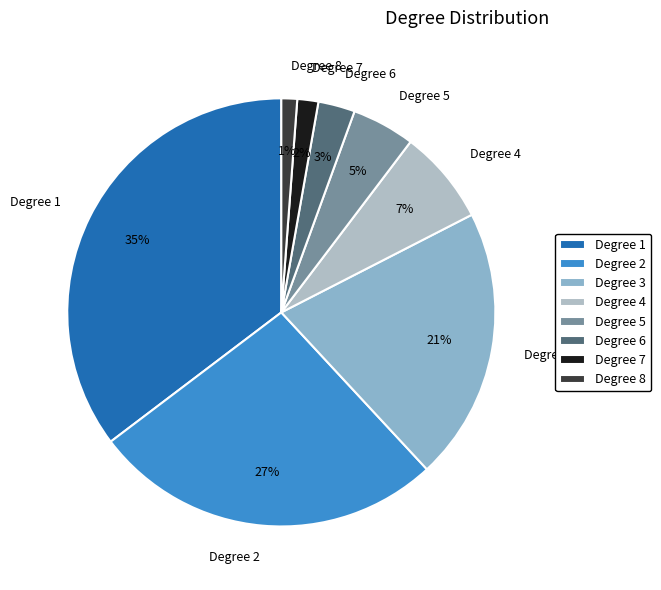

Between Degree 7 and Degree 4, which is larger?

Degree 4